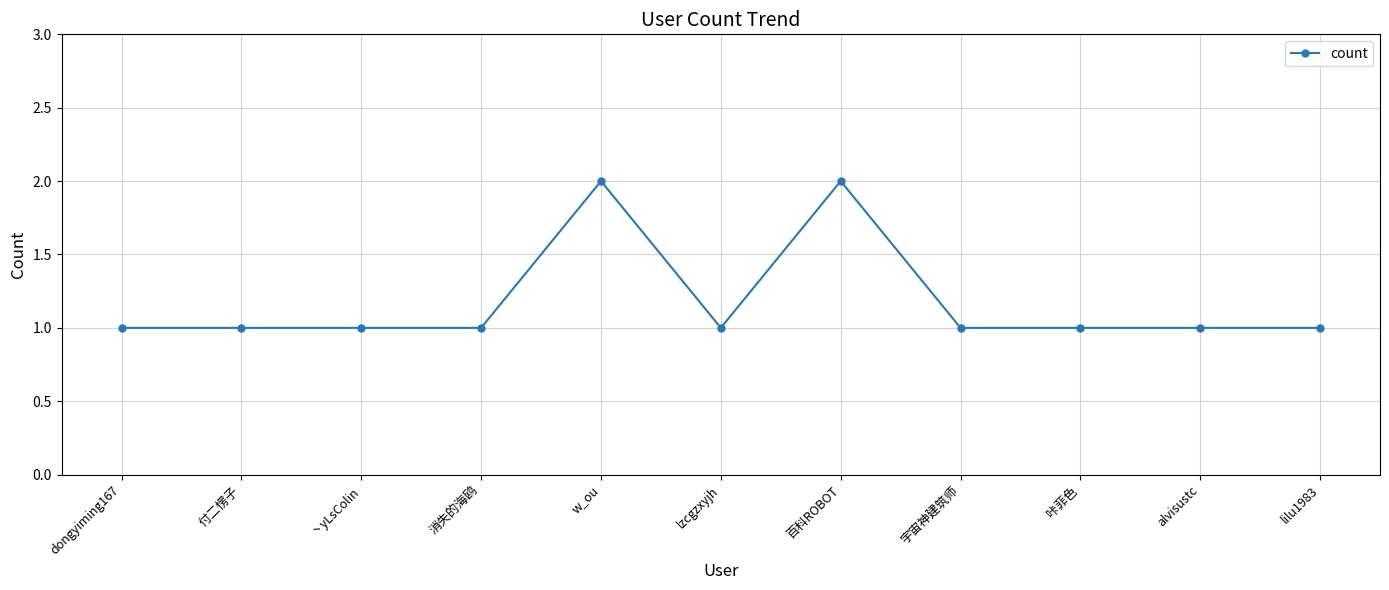

What position from the right is 百科ROBOT?

5